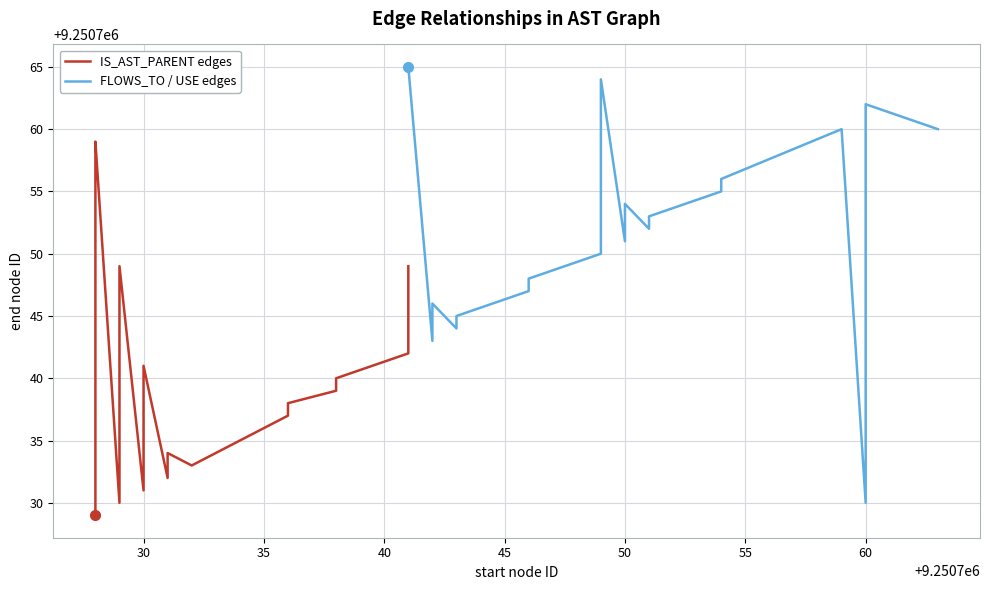

What is the difference between the maximum and minimum values in the FLOWS_TO / USE edges series?

35